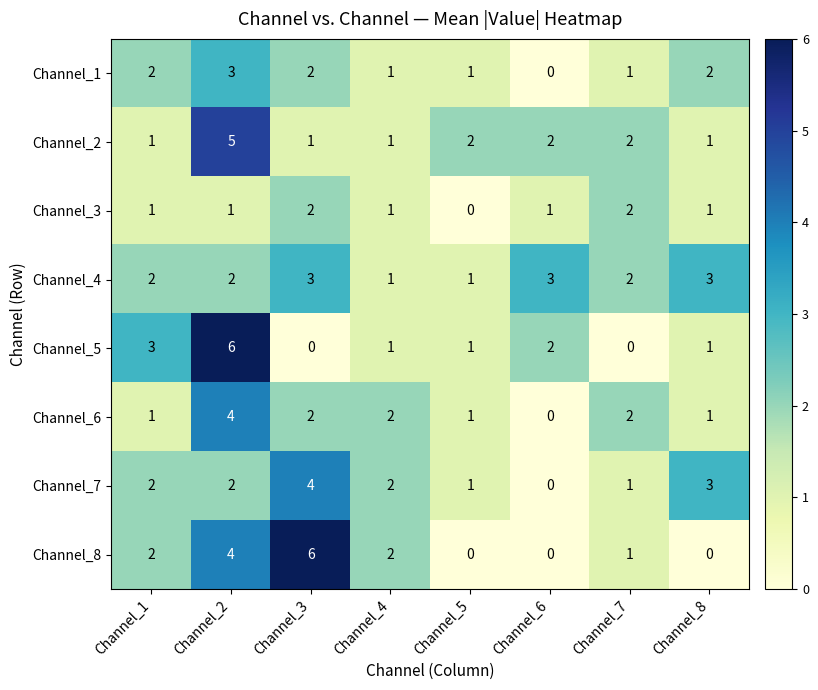

How many Channel_6 values are between 1 and 2?

6